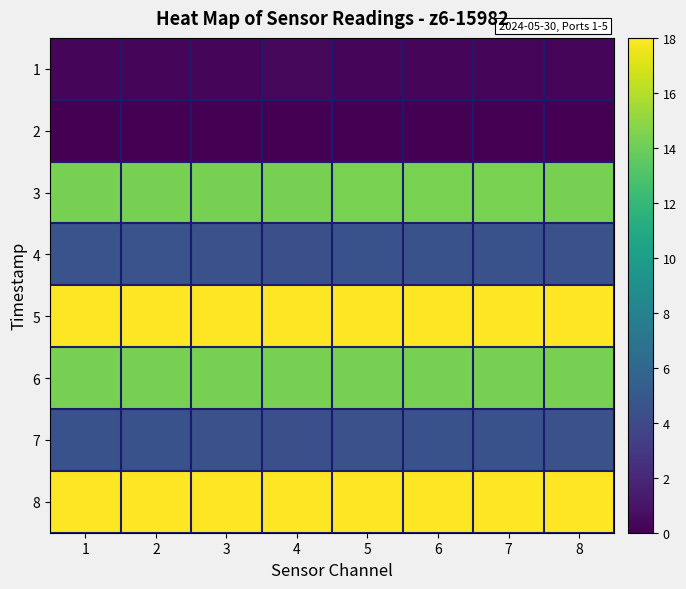

How many distinct data groups are displayed?

8